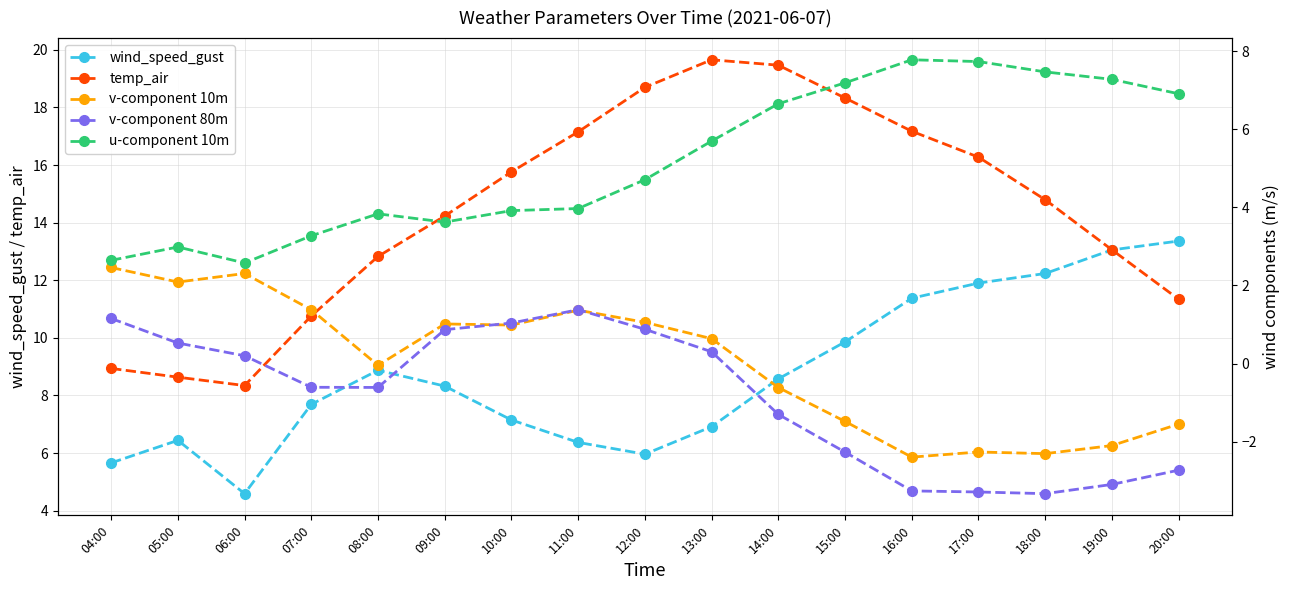

List the labels in order of v-component 10m value, smallest first.

16:00, 18:00, 17:00, 19:00, 20:00, 15:00, 14:00, 08:00, 13:00, 10:00, 09:00, 12:00, 11:00, 07:00, 05:00, 06:00, 04:00